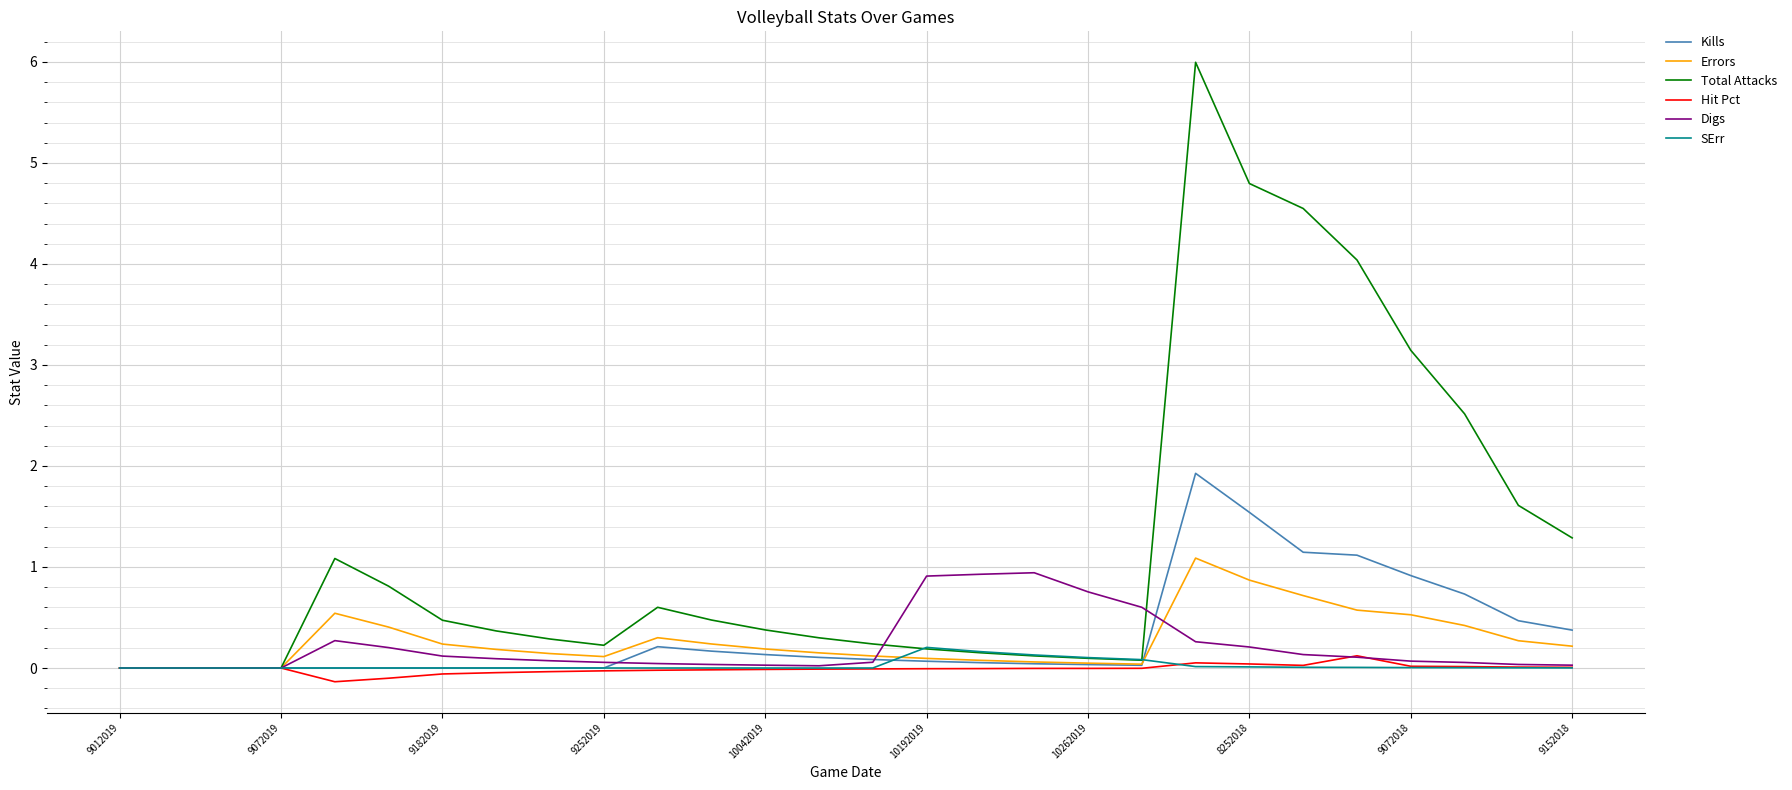

What are all the series names shown in the legend?

Kills, Errors, Total Attacks, Hit Pct, Digs, SErr